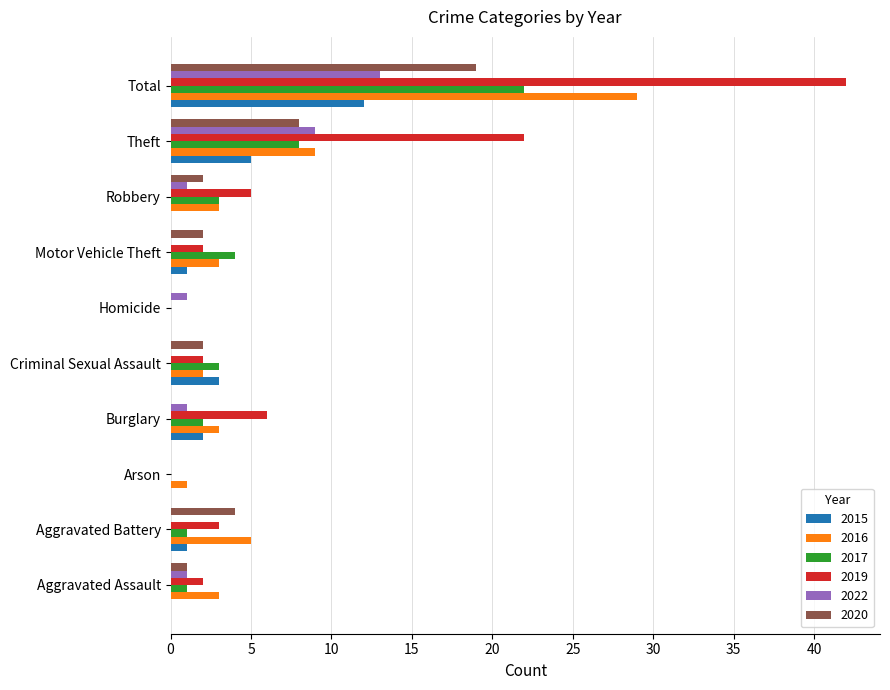

What is the total value across all series at Criminal Sexual Assault?

12